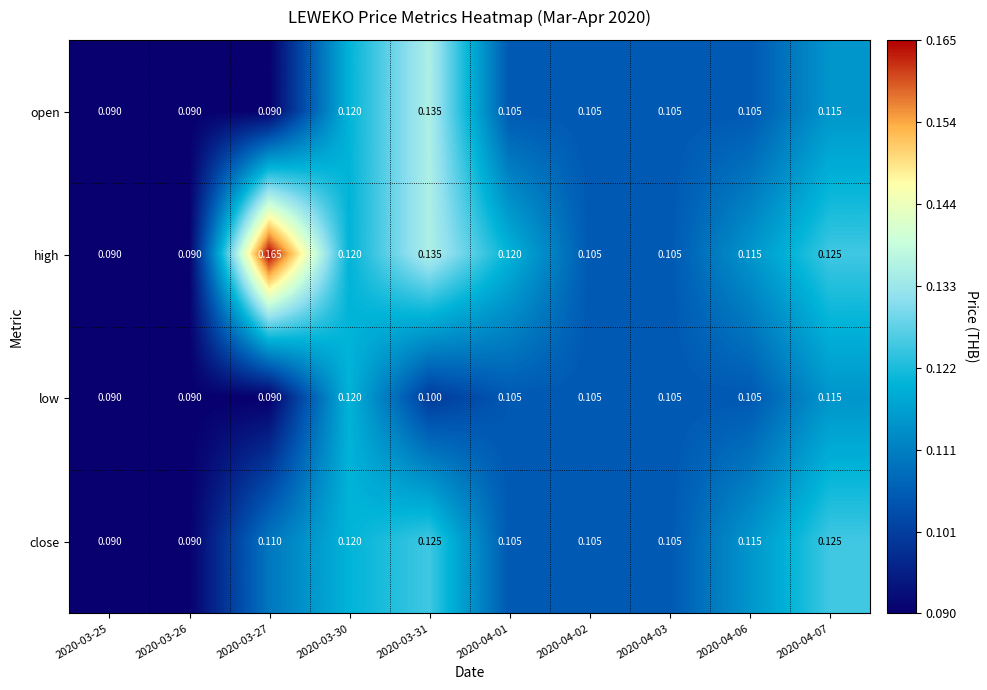

Count the number of data series in this chart.

4